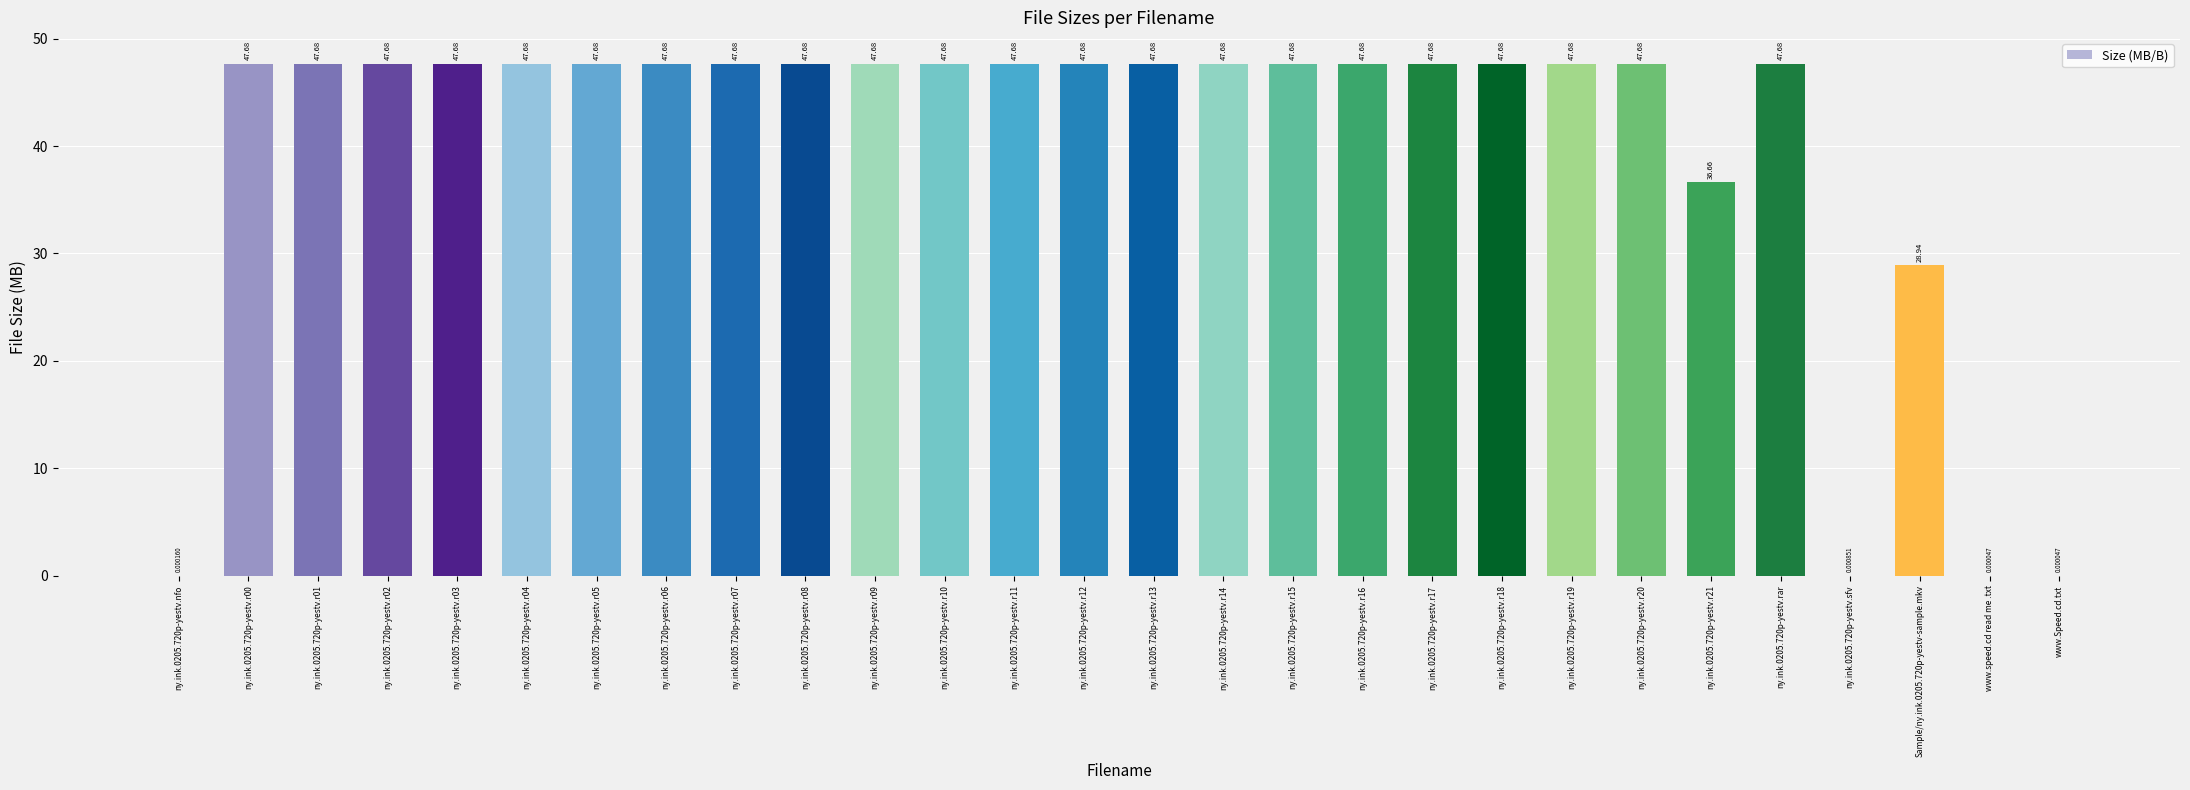

Where is the data nearest to the value 23?

Sample/ny.ink.0205.720p-yestv-sample.mkv